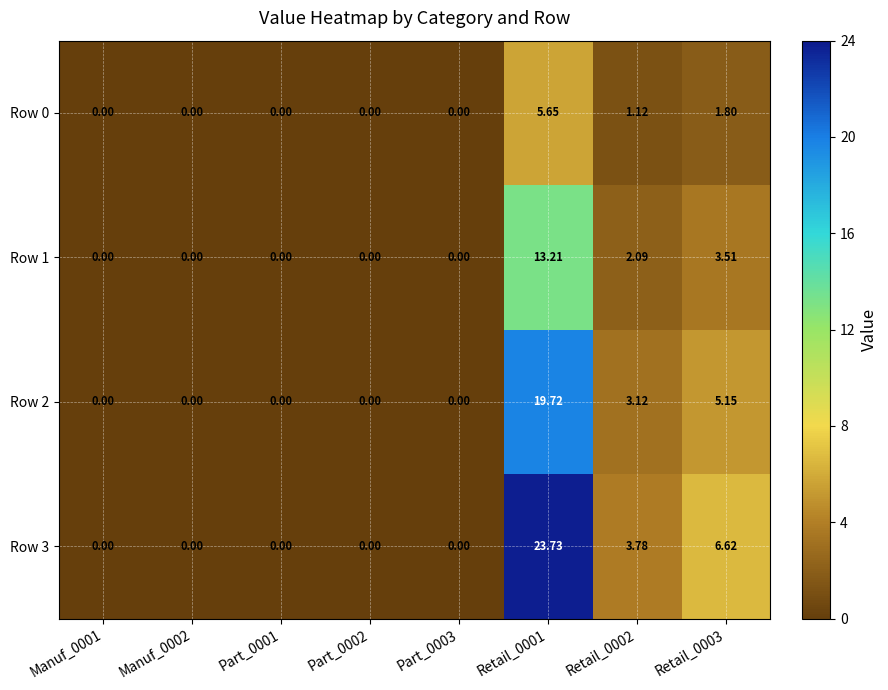

Is the value of Row 1 at Retail_0001 greater than the value of Row 2 at Part_0003?

Yes